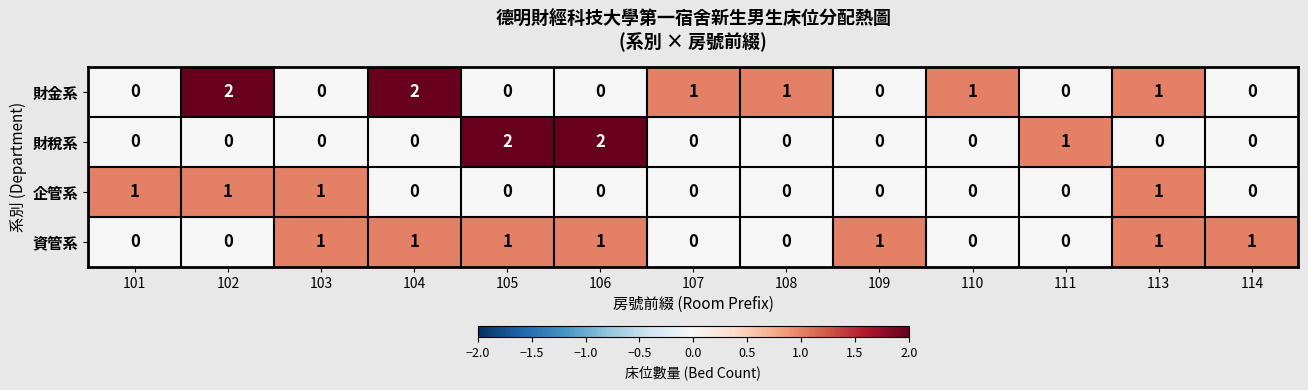

How many data points does each series have?

13